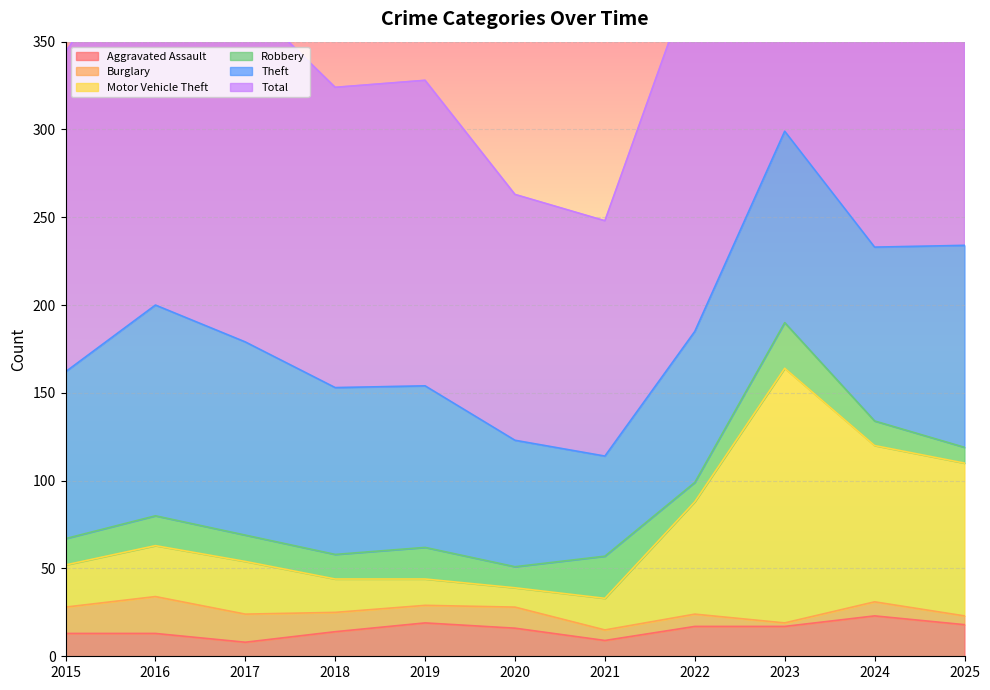

What is the sum of the Total values at 2018 and 2016?

746